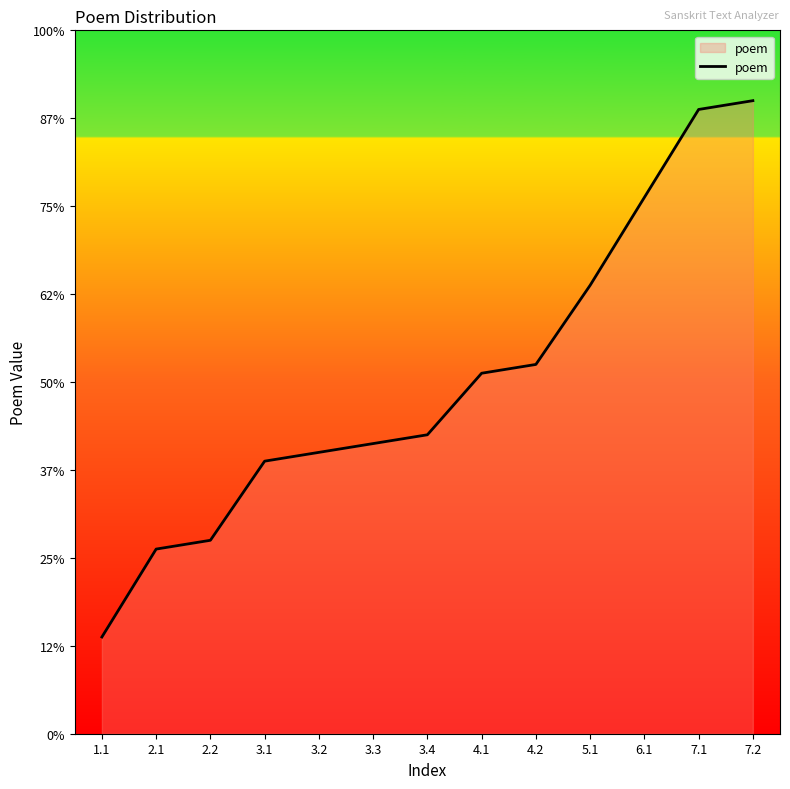

Does the chart display data point markers on the line(s)?

No